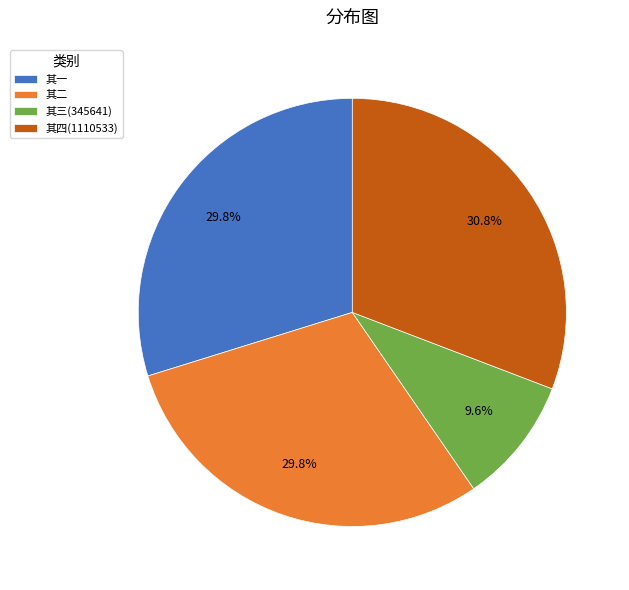

Count the number of slices in the pie.

4